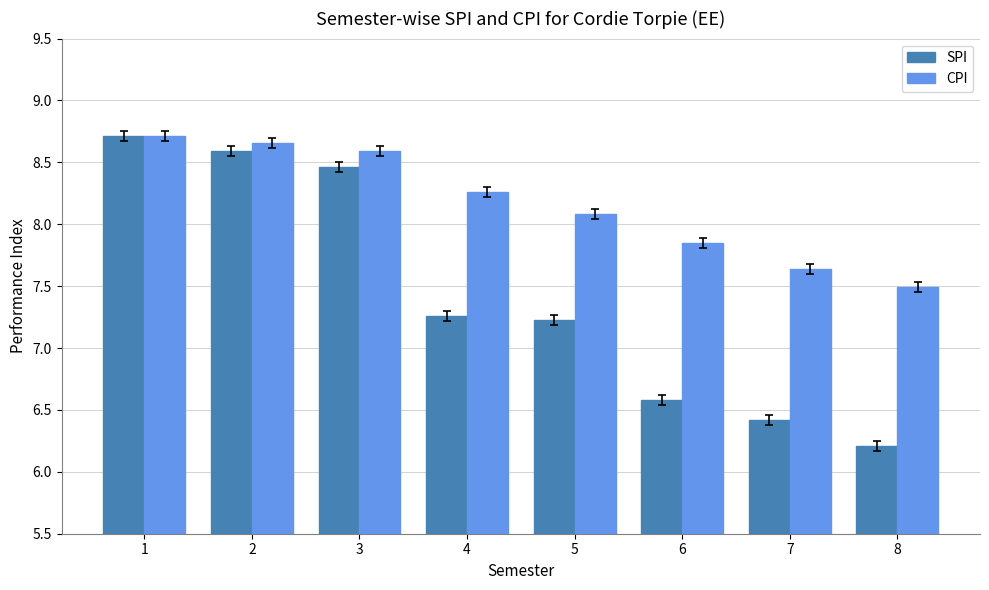

The SPI series shows 8.5 at 3. True or false?

True